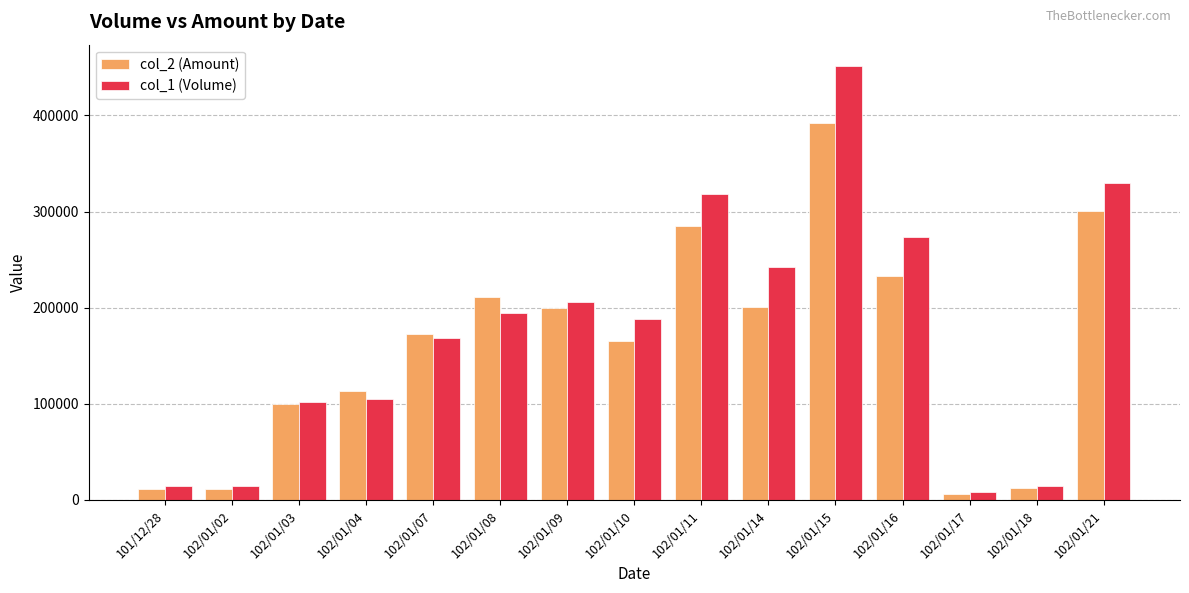

The col_1 (Volume) series shows 15000 at 102/01/02. True or false?

True